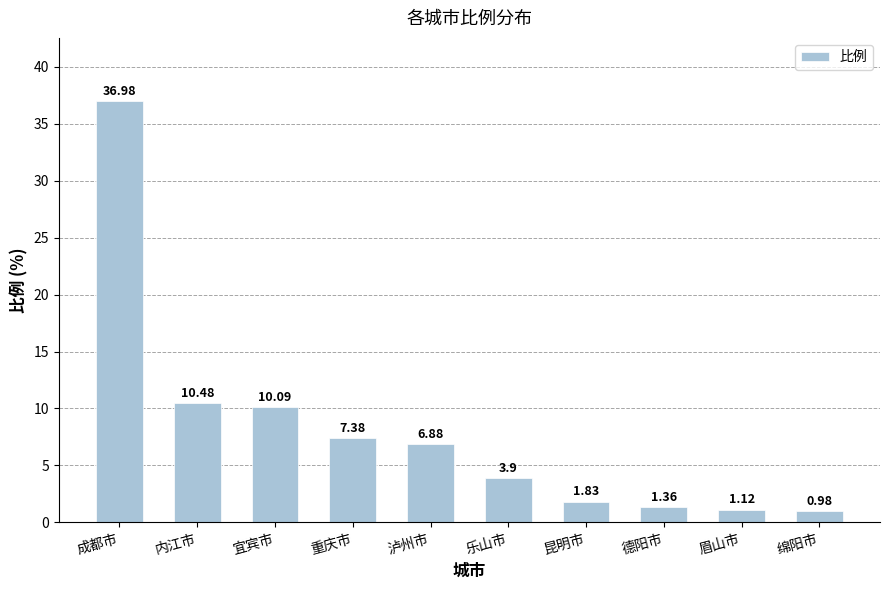

Rank the categories by value from lowest to highest.

绵阳市, 眉山市, 德阳市, 昆明市, 乐山市, 泸州市, 重庆市, 宜宾市, 内江市, 成都市